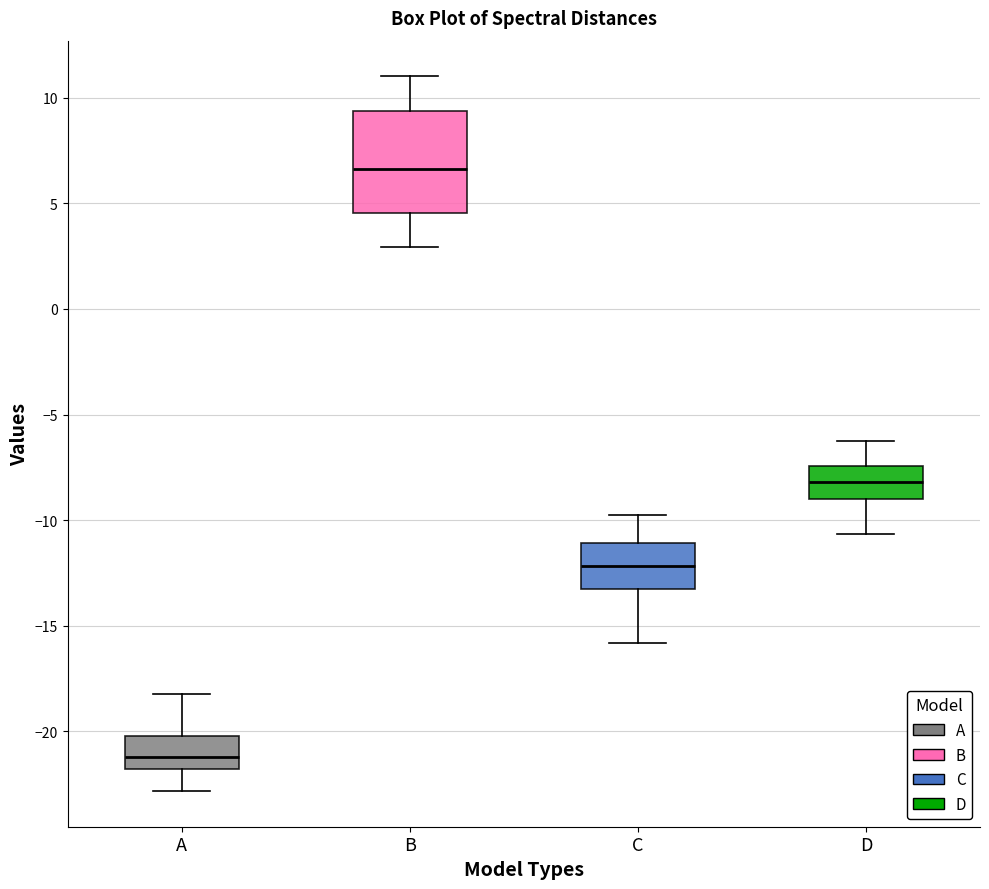

Comparing the boxes themselves (not the whiskers), which one is the tallest?

B